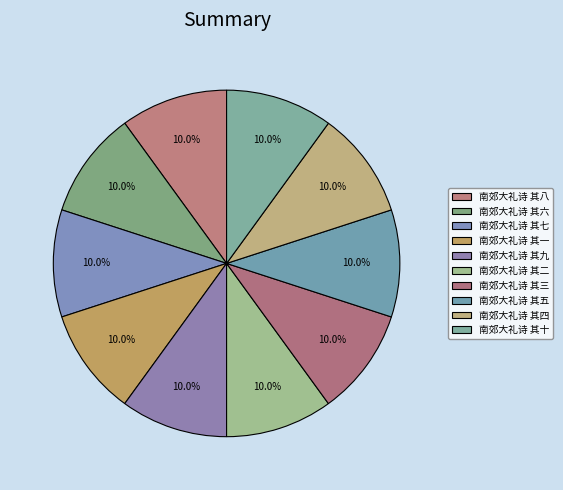

Does 南郊大礼诗 其七 account for over 50% of the chart?

No